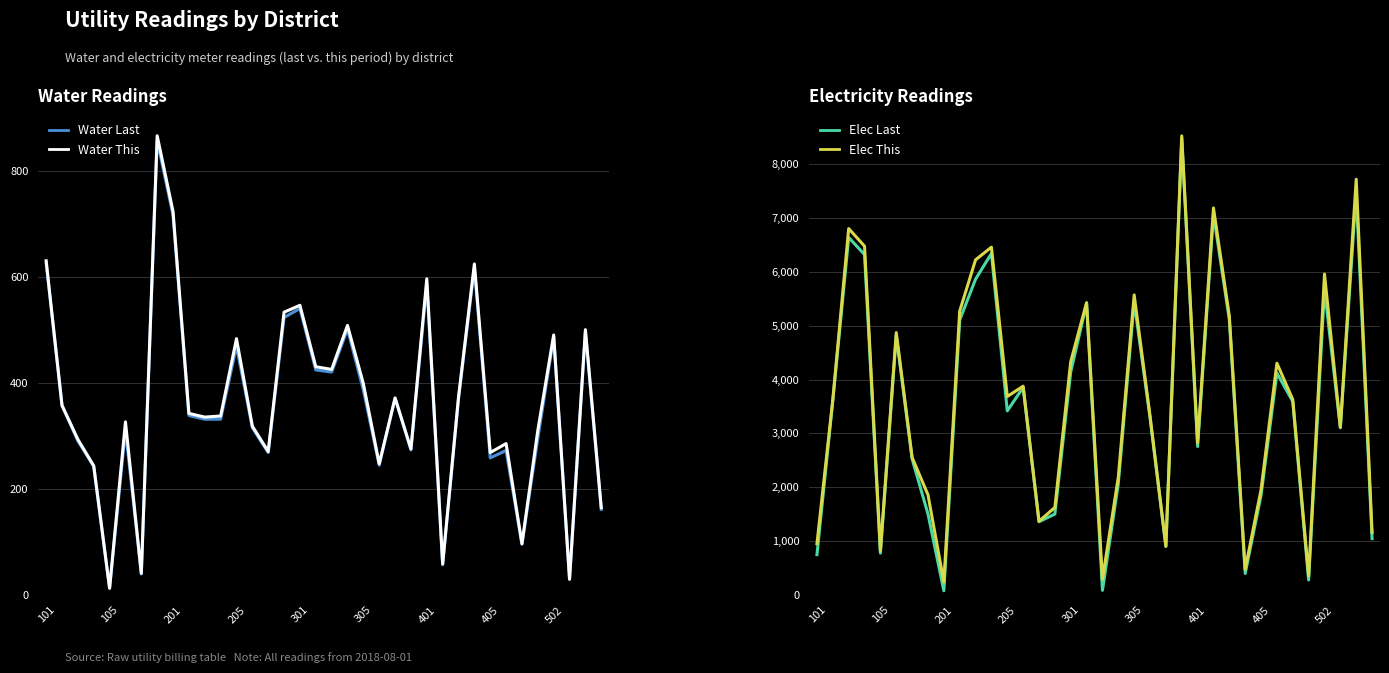

Reading left to right, extract all data points from this chart.

Water Last: 627	358	291	243	13	312	40	858	717	339	332	332	470	316	269	524	541	425	421	502	387	245	372	274	587	57	370	618	259	273	96	296	487	30	497	162
Water This: 631	358	294	244	13	327	41	867	724	343	336	338	484	319	271	534	547	431	426	509	399	248	372	276	597	59	374	625	269	286	97	311	491	30	501	165
Elec Last: 751	3611	6636	6318	779	4815	2527	1506	81	5104	5862	6339	3419	3853	1362	1504	4143	5411	89	2070	5445	3292	905	8475	2757	7070	5111	401	1852	4121	3591	280	5679	3104	7470	1048
Elec This: 954	3628	6801	6474	822	4871	2554	1861	241	5270	6221	6456	3685	3877	1370	1627	4332	5427	293	2189	5570	3327	905	8521	2828	7184	5176	479	1956	4303	3629	355	5957	3117	7716	1165